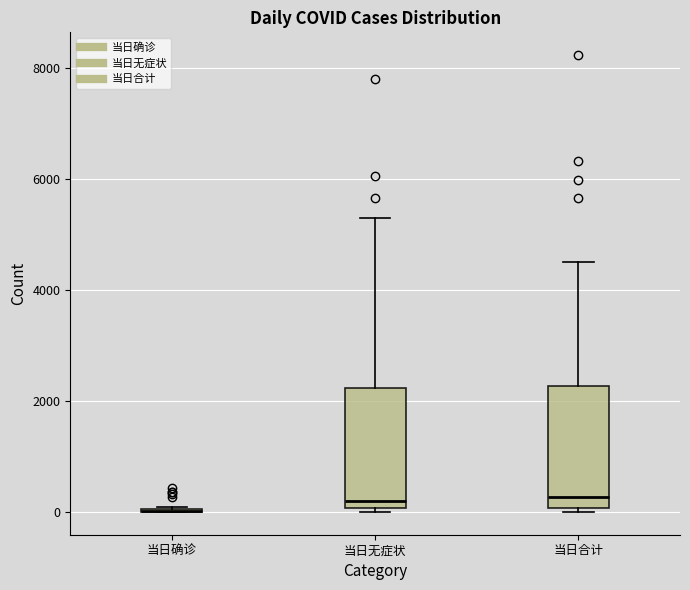

Reading left to right, read every box against the y-axis: the position of its median line, the range the box covers, and the ends of its whiskers. The values are not printed on the chart, so give them approximately, as read against the axis.

当日确诊: box collapsed to a line at 0, whiskers 0 to 0
当日无症状: median 200, box 0 to 2200, whiskers 0 (just below the box's lower edge) to 5200
当日合计: median 200, box 0 to 2200, whiskers 0 (just below the box's lower edge) to 4600